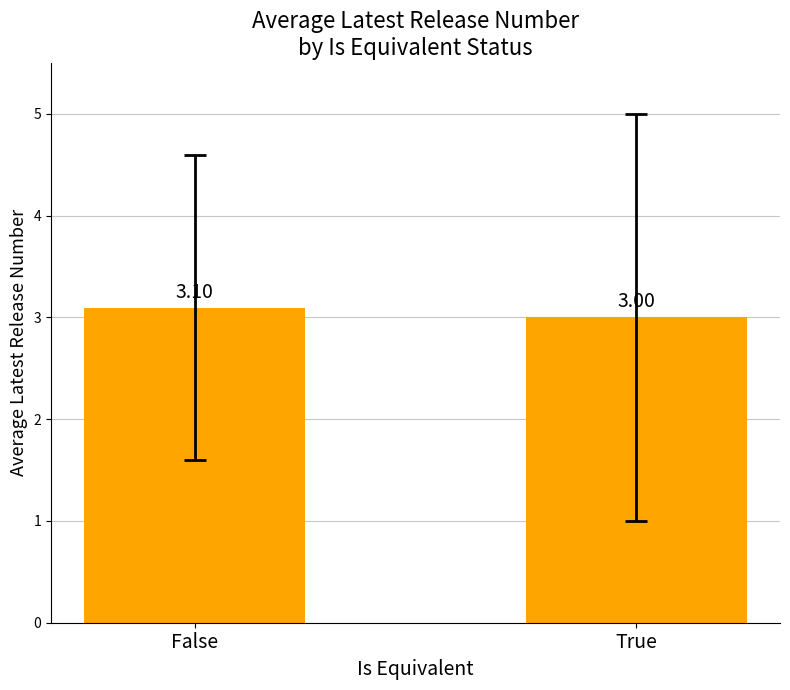

Rank the categories by value from lowest to highest.

True, False